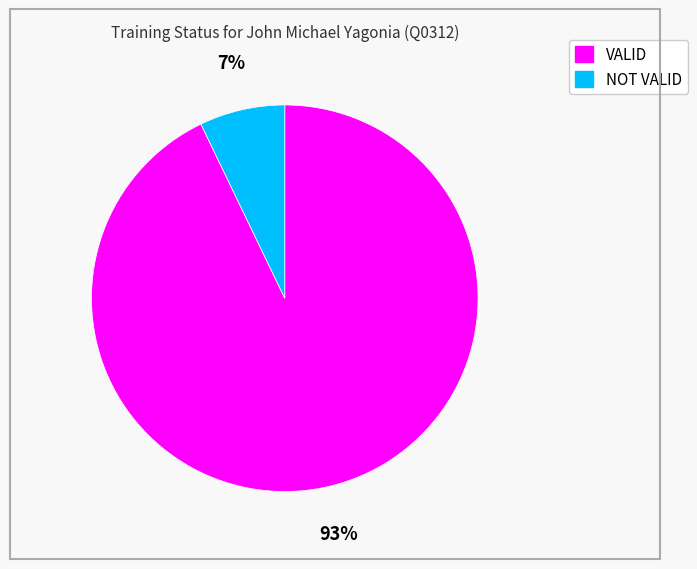

Is it true that VALID is 93% of the pie?

True